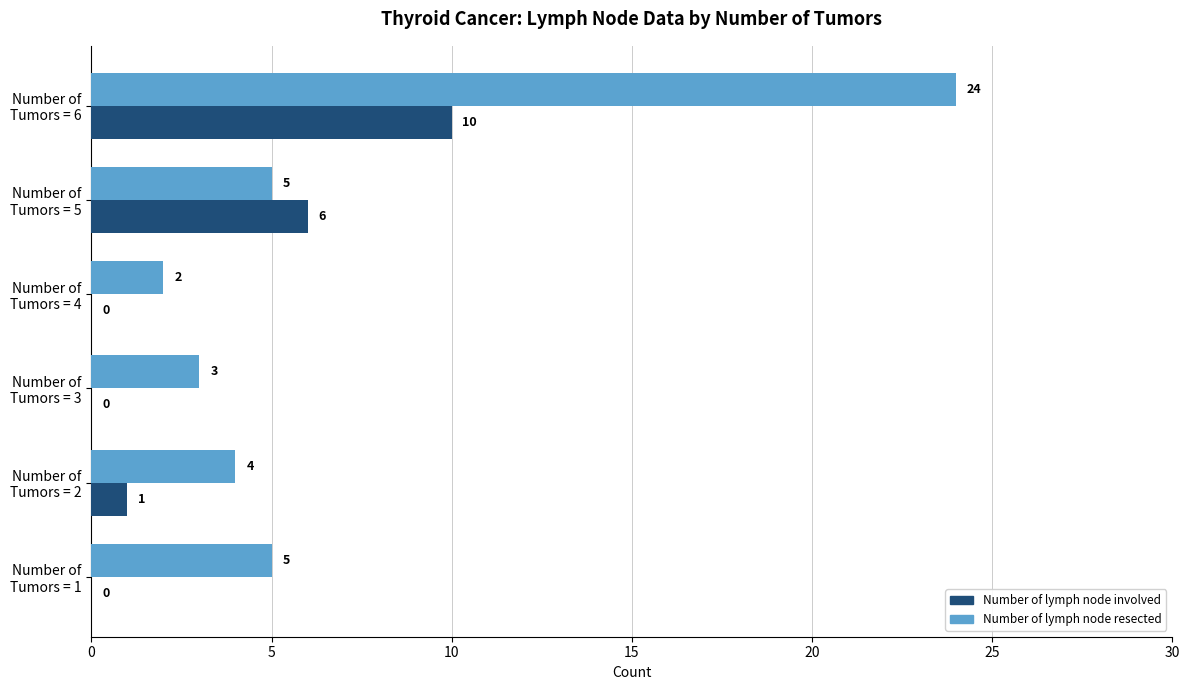

What are all the series names shown in the legend?

Number of lymph node involved, Number of lymph node resected